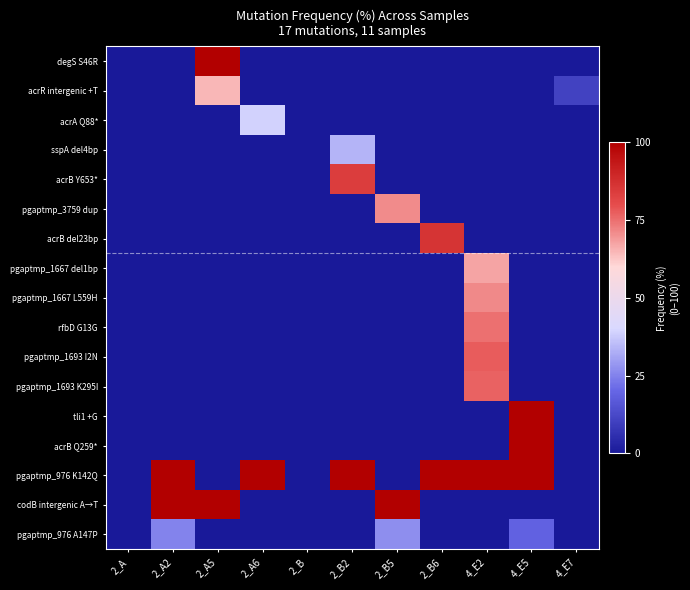

Which has a higher value, 2_A6 or 4_E2?

2_A6